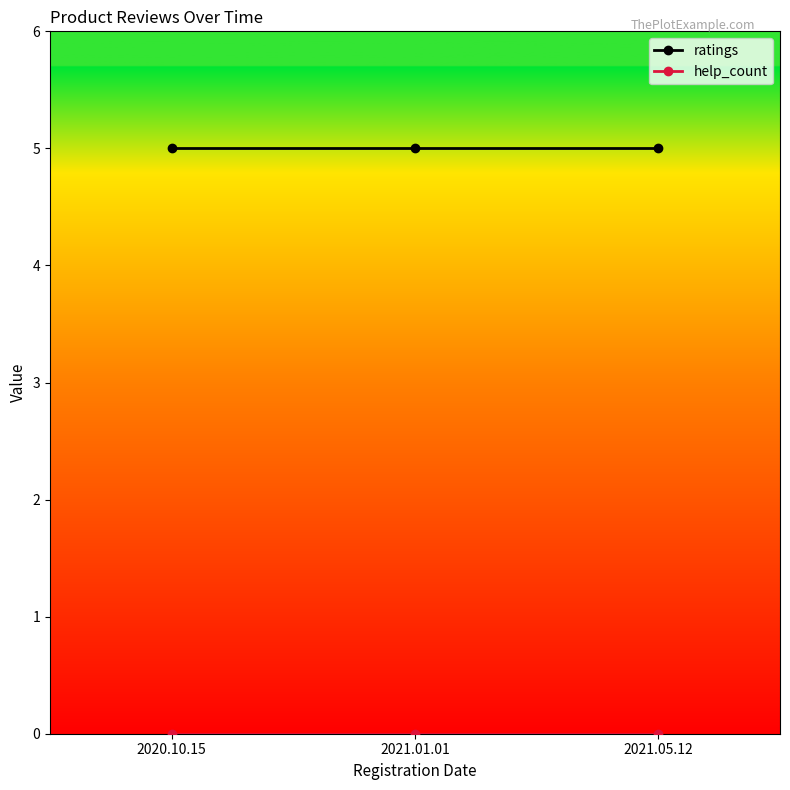

What is the difference between the highest and lowest values at 2021.05.12?

5